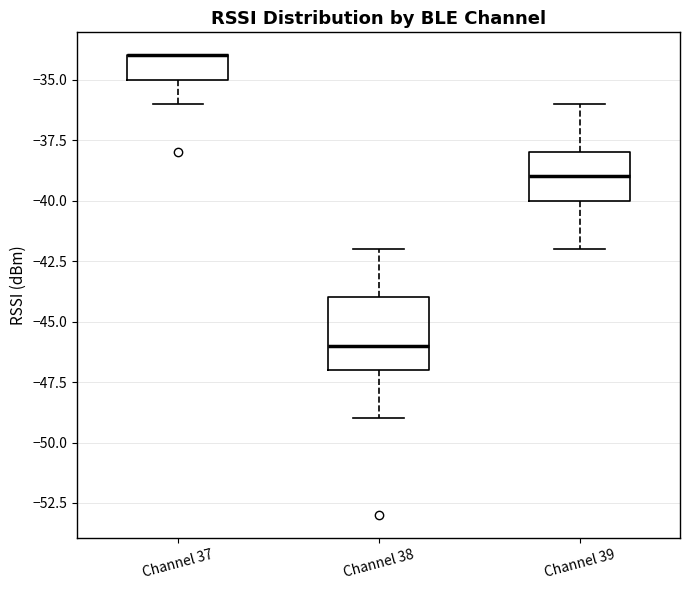

Reading left to right, transcribe this box plot: for each box, give where its median line is, the range the box spans, and where its two whiskers end, as read against the y-axis. The values are not printed on the chart, so give them approximately, as read against the axis.

Channel 37: median -34 (drawn on the box's upper edge), box -35 to -34, whiskers -36 to -34
Channel 38: median -46, box -47 to -44, whiskers -49 to -42
Channel 39: median -39, box -40 to -38, whiskers -42 to -36